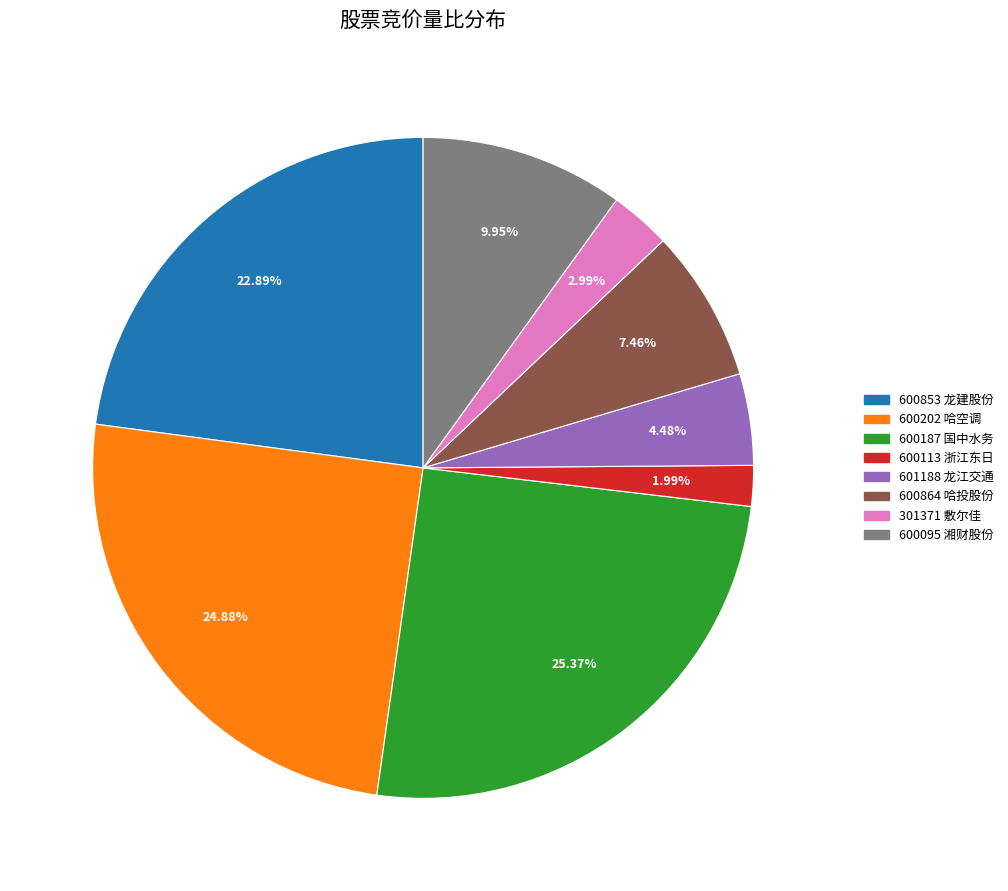

Between 600864 哈投股份 and 301371 敷尔佳, which is larger?

600864 哈投股份